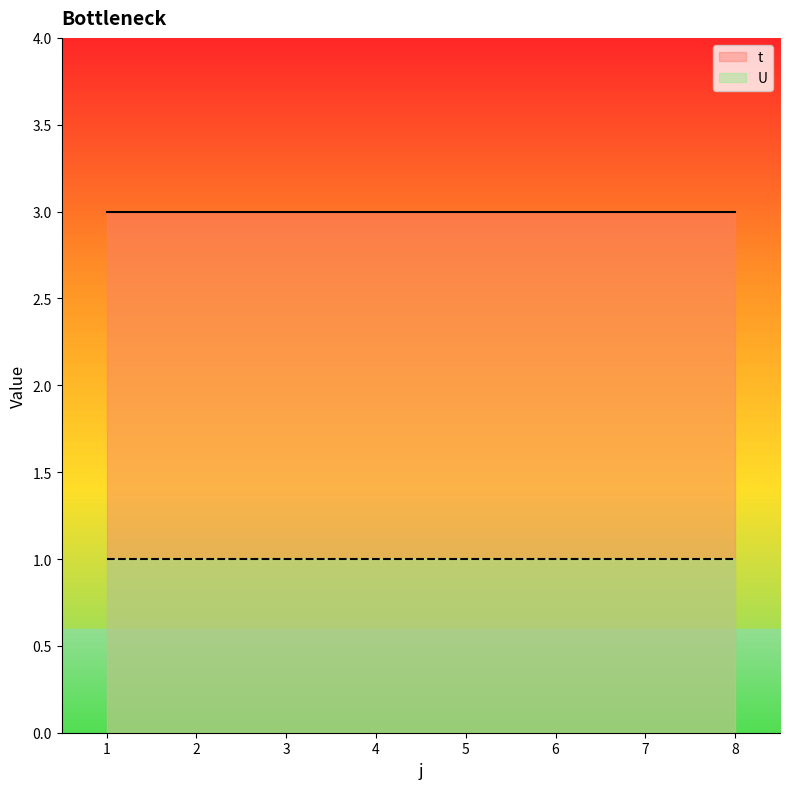

What is the maximum value for t?

3